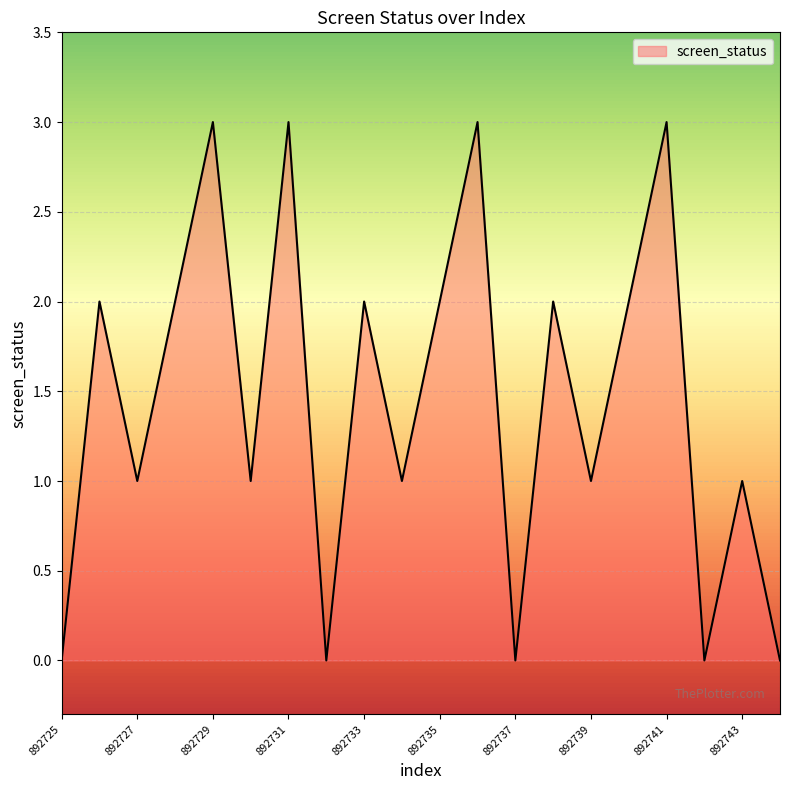

What is the difference between the maximum and minimum values?

3